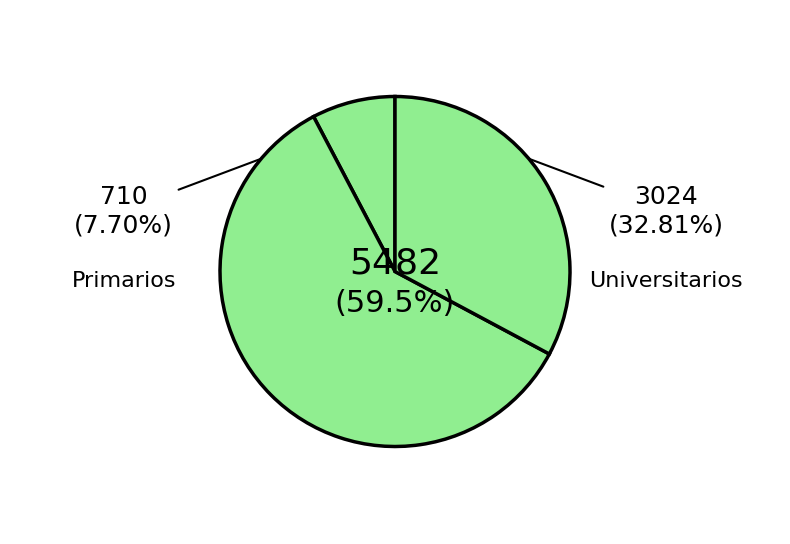

Which slice is the largest?

Secundarios